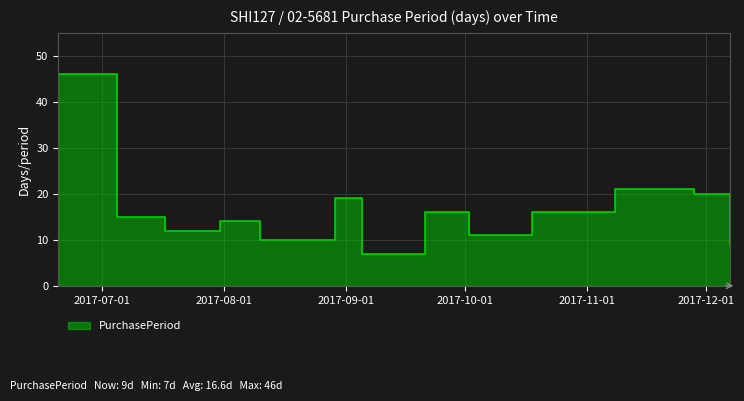

Does the chart display data point markers on the line(s)?

No